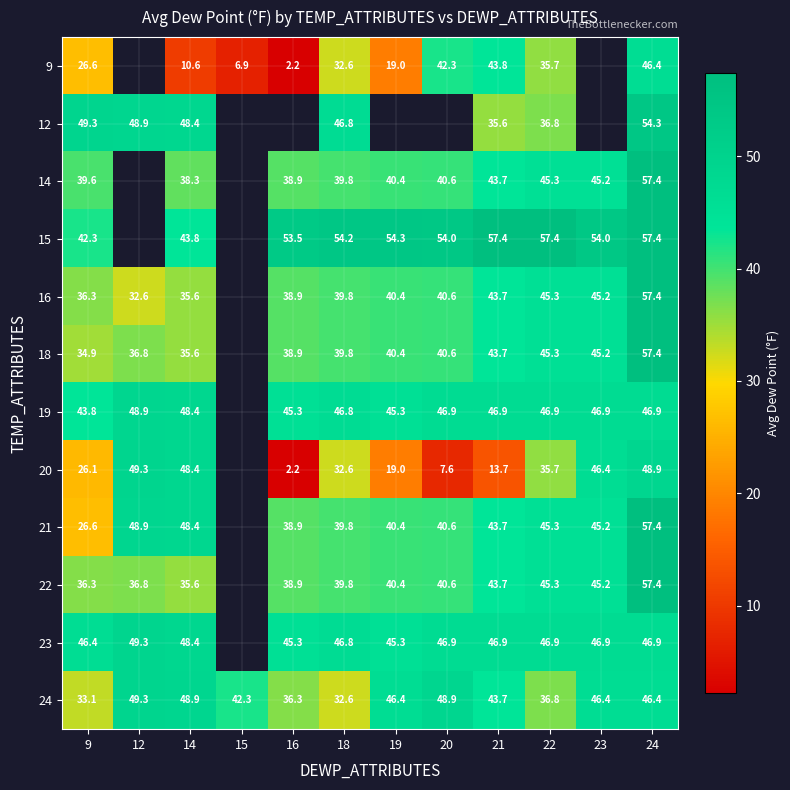

What is the average value of the 24 series?

42.6